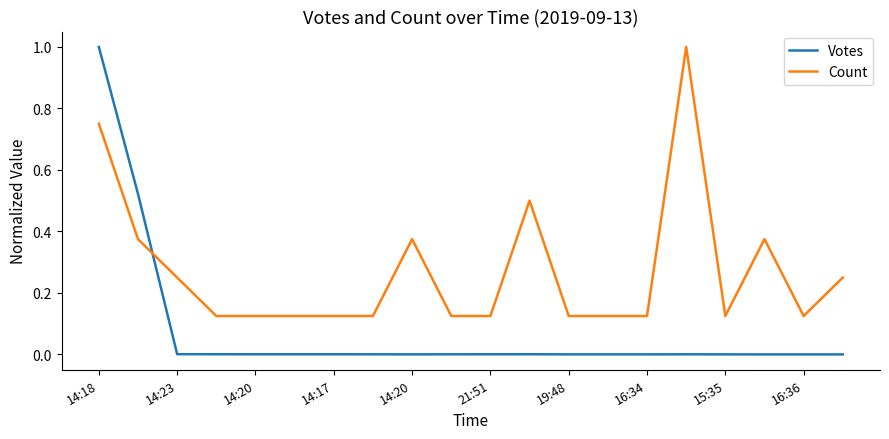

True or false: Votes has more than 0 points higher than both neighbors.

True